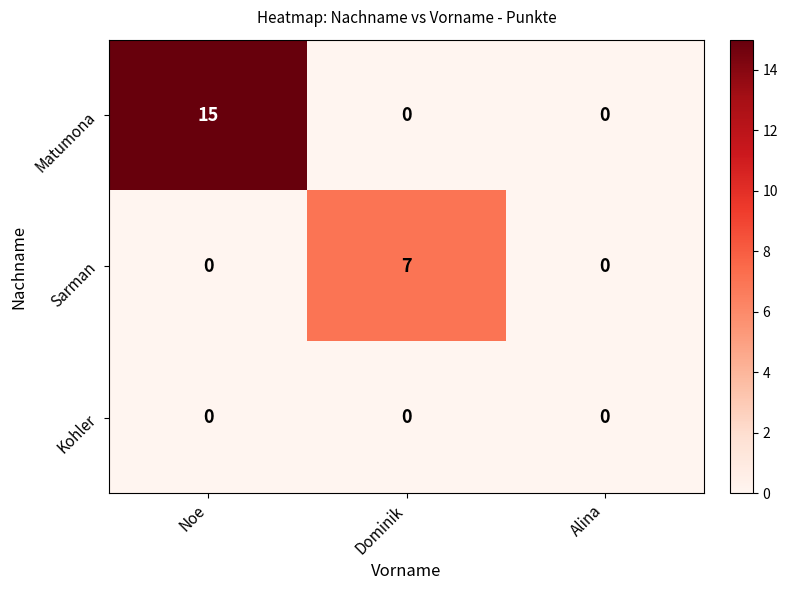

Rank the series by their average value, from lowest to highest.

Kohler, Sarman, Matumona